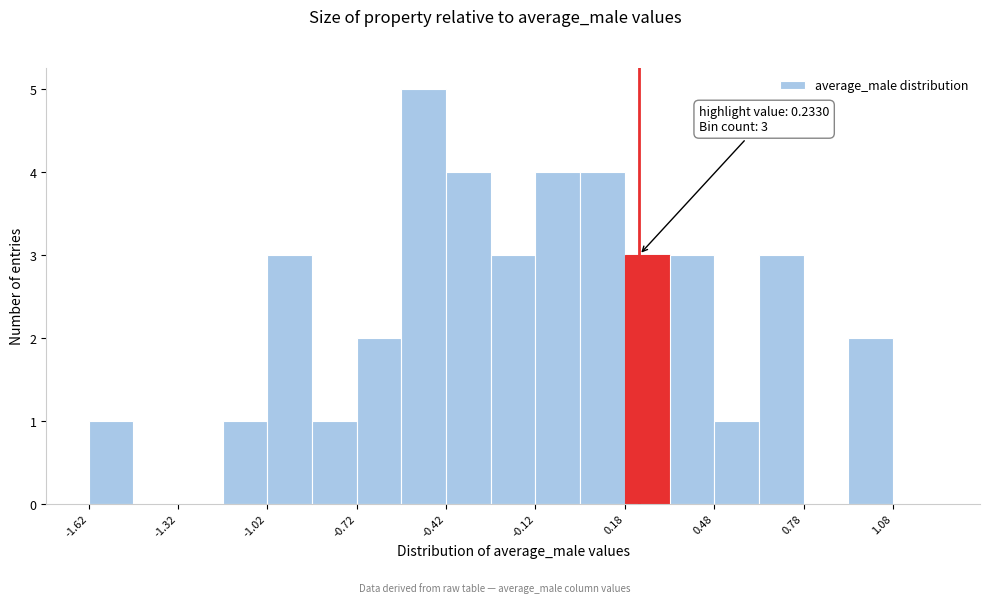

Read against the x-axis, roughly where is the centre of the tallest bar?

-0.50